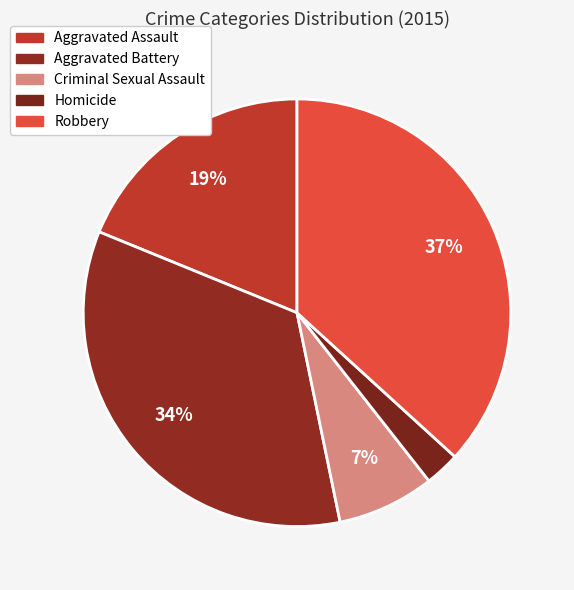

What percentage do Aggravated Battery and Criminal Sexual Assault together represent?

41.8%